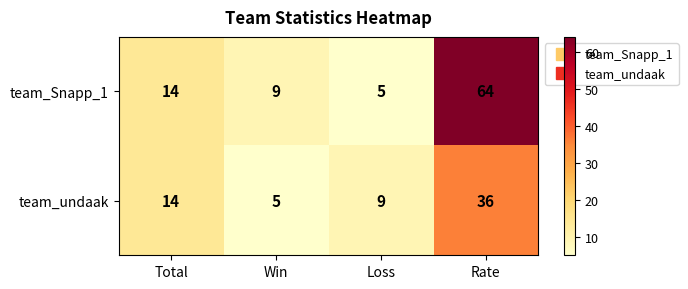

Which series has the largest total across all categories?

team_Snapp_1